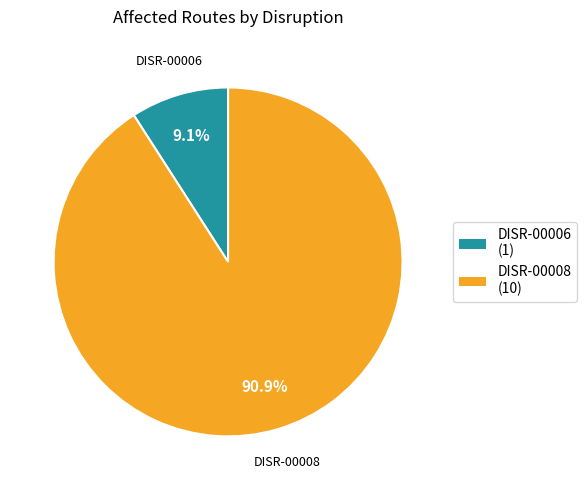

Does any single category account for the majority?

Yes